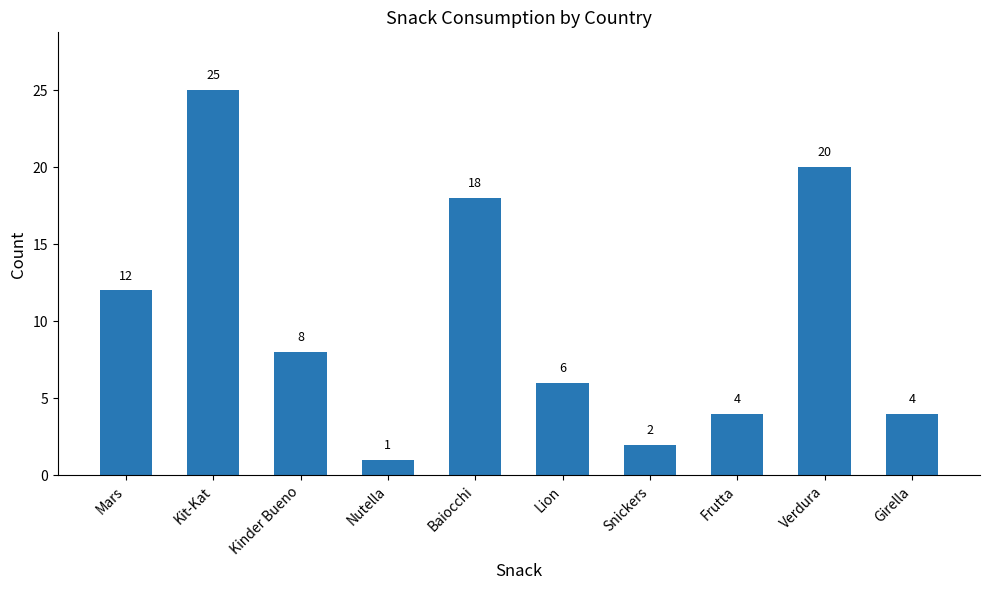

What is the label of the 10th bar from the right?

Mars